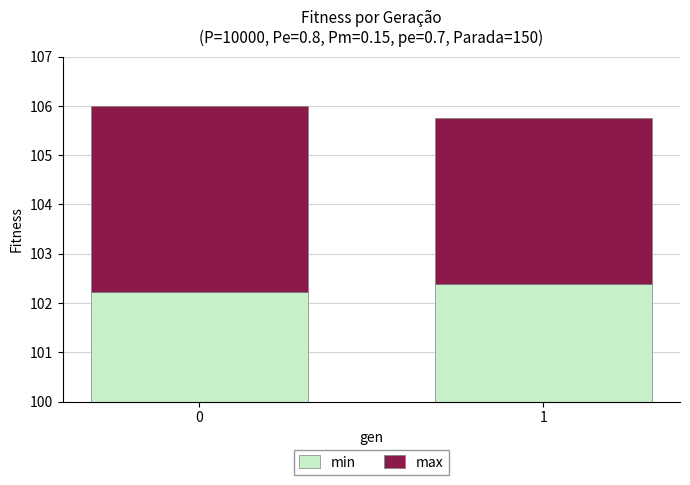

Is it true that max equals 5.4 at 1?

False